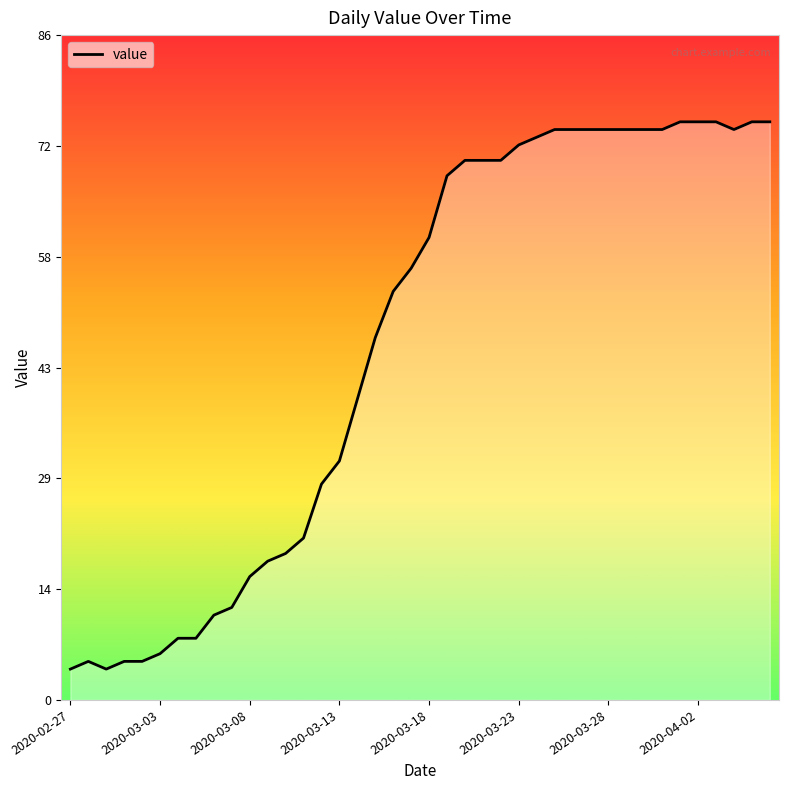

What is the change in value from 14 to 32?

+46